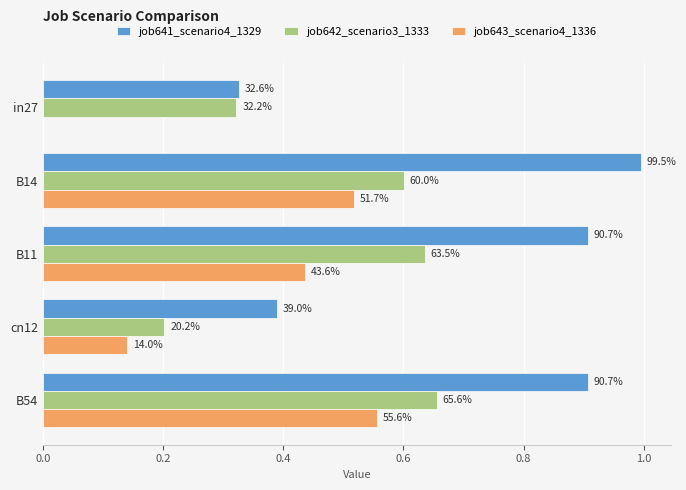

What is the sum of all job641_scenario4_1329 values?

3.5